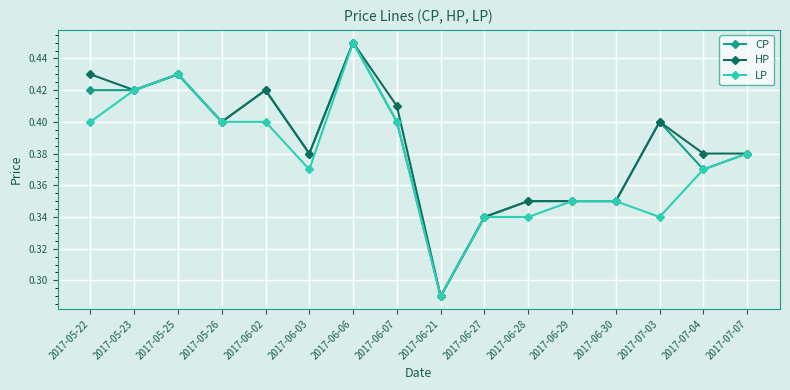

How many categories are shown in the chart?

16